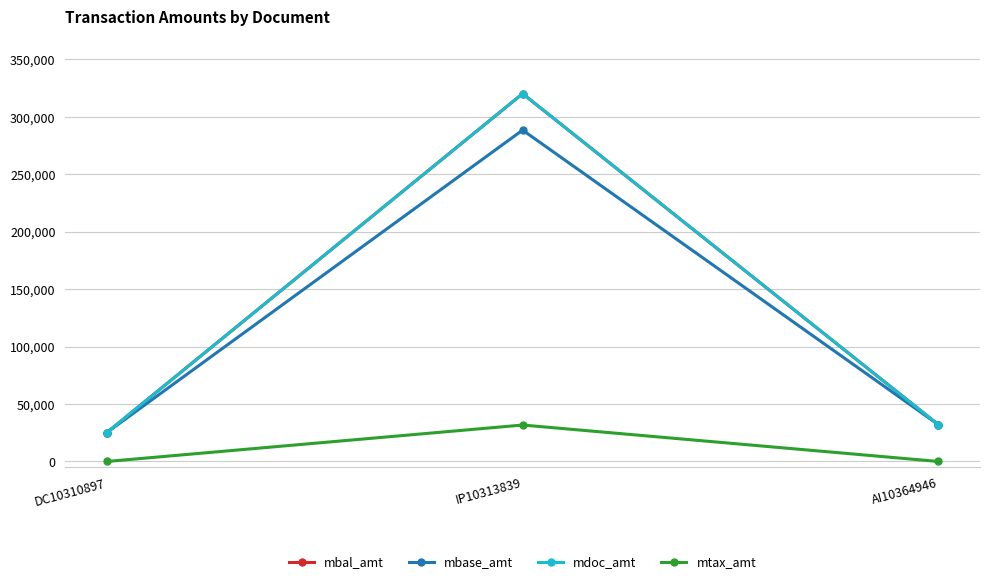

What is the average value of the mbal_amt series?

125804.2